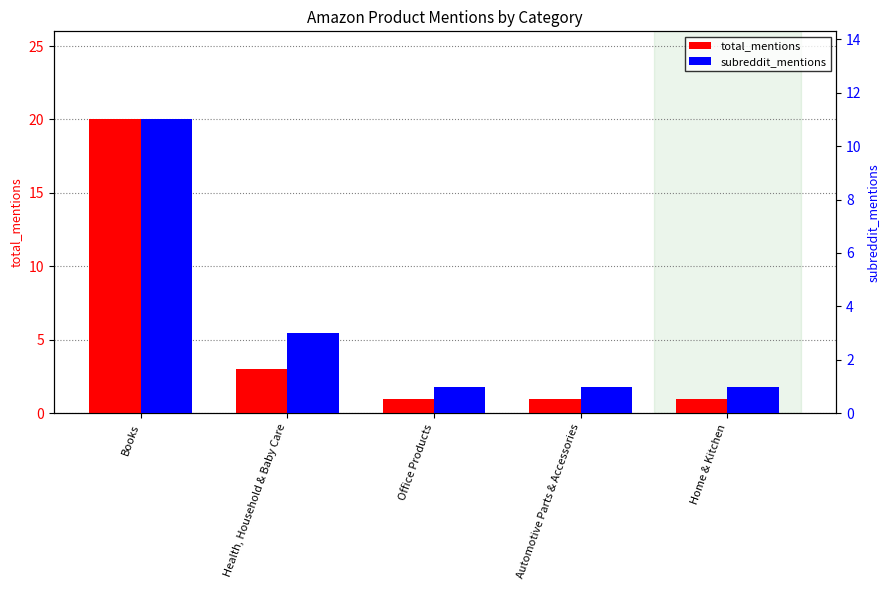

How many bars are there in each group?

2